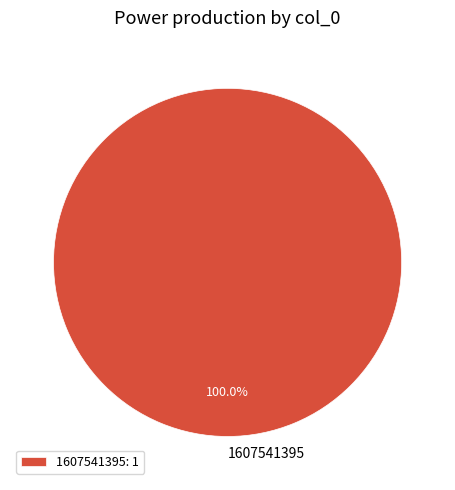

Is there any slice that represents more than half of the pie?

Yes